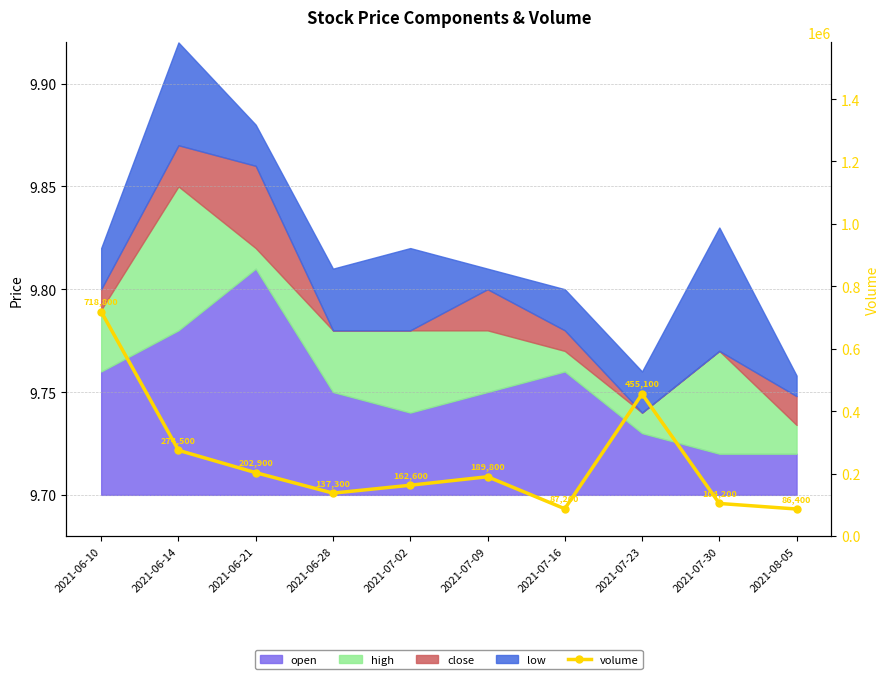

What is the change in value from 2021-07-23 to 2021-07-30?

-350900